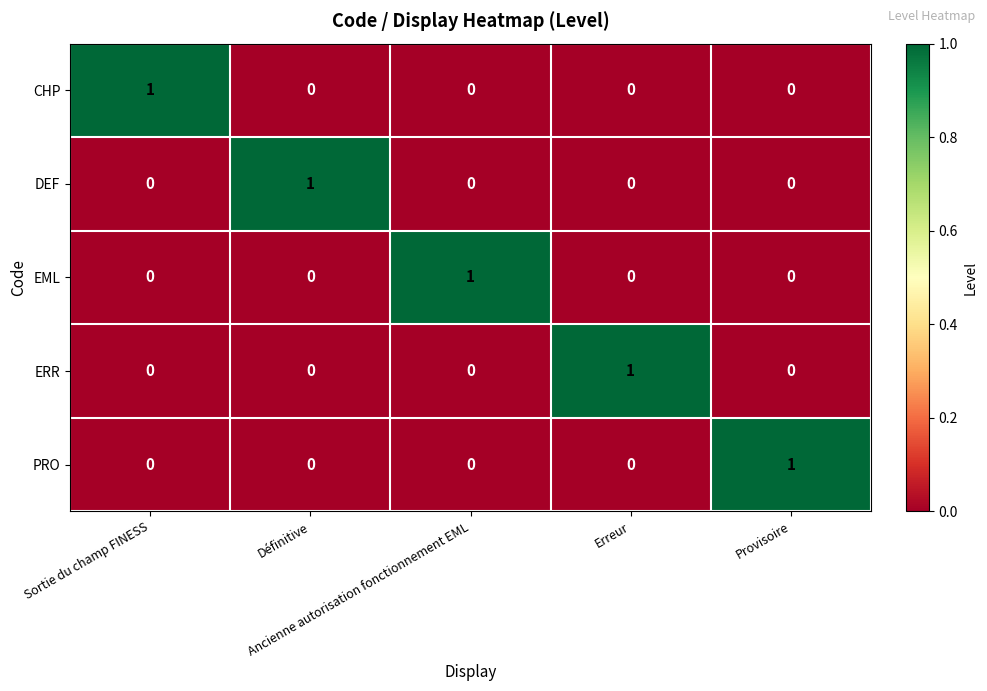

At how many categories does at least one series exceed 0?

5